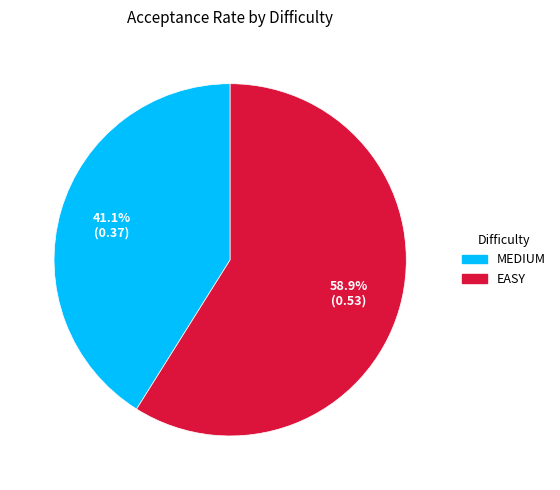

What is the smallest slice in the pie chart?

MEDIUM